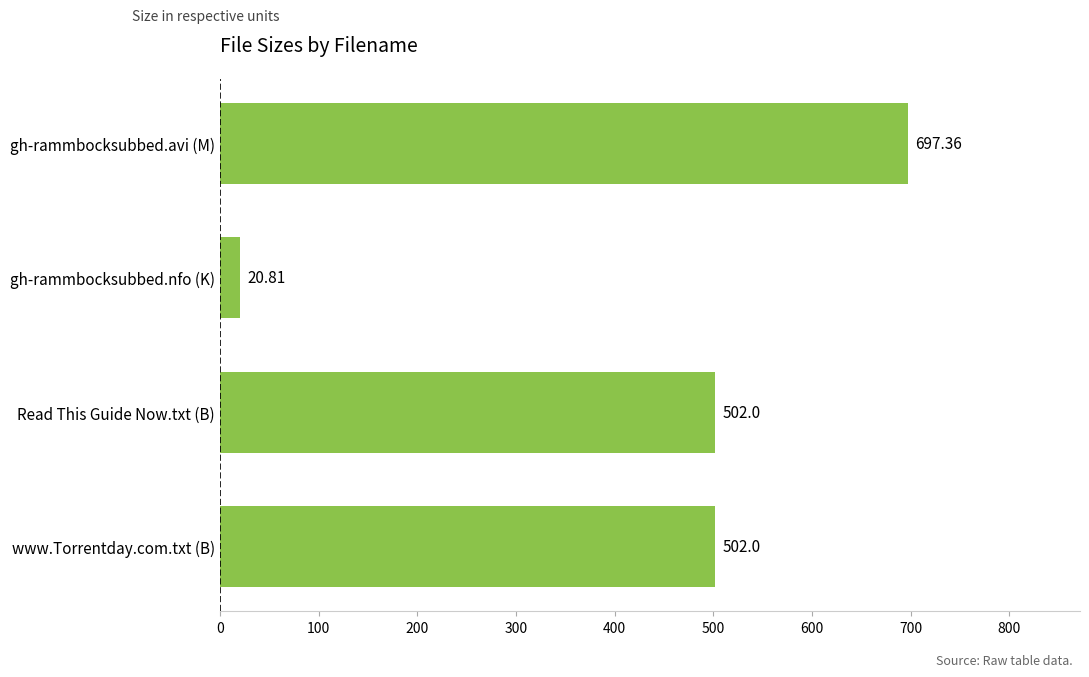

What is the sum of all values?

1722.2